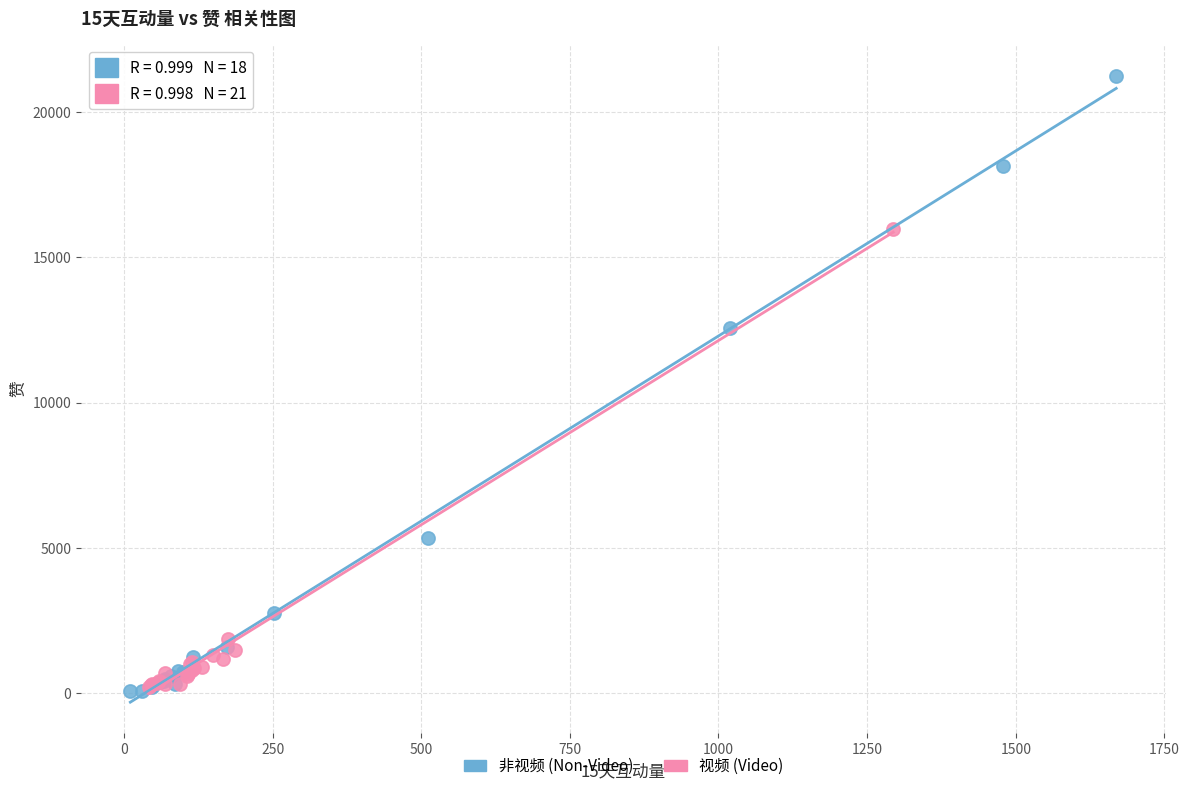

Which series has the largest Y range (max minus min)?

非视频 (Non-Video)